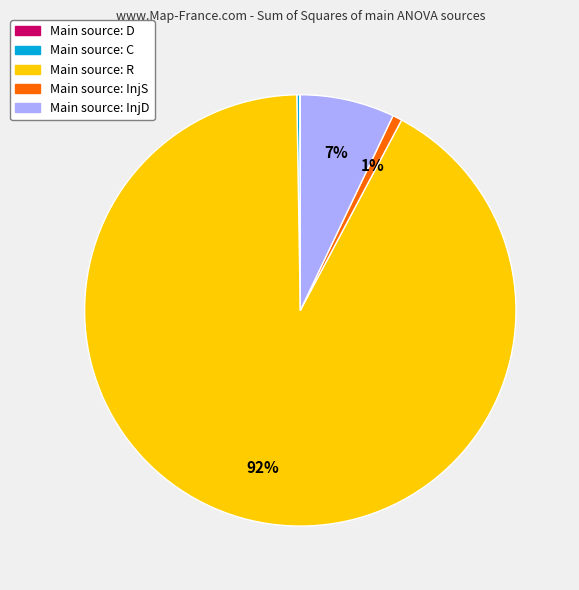

To the nearest percent, what is the average slice percentage?

20%